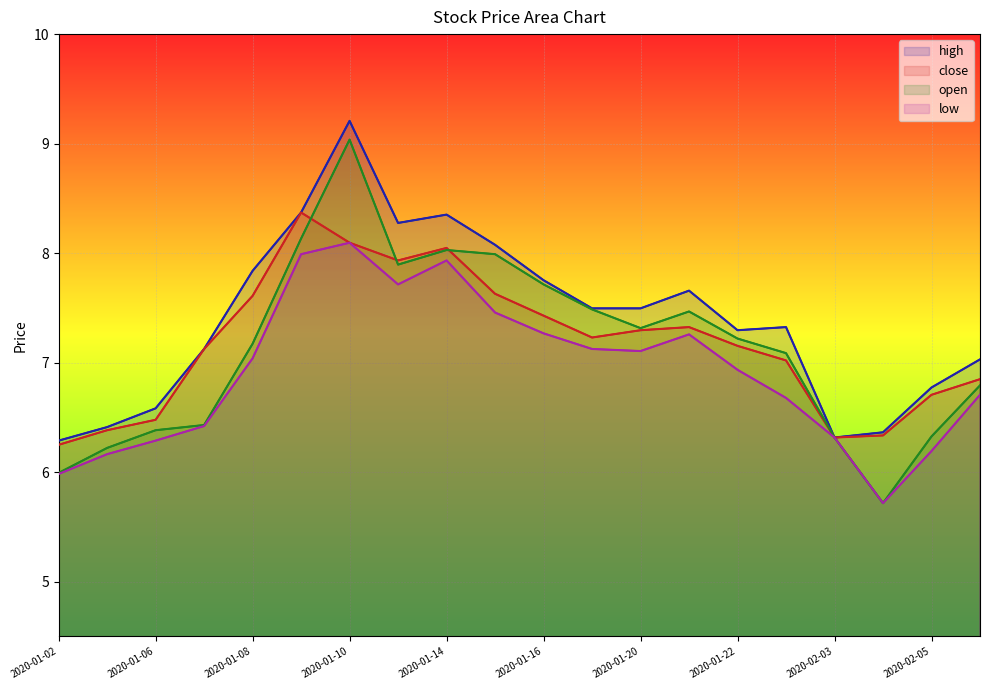

How many distinct data groups are displayed?

4